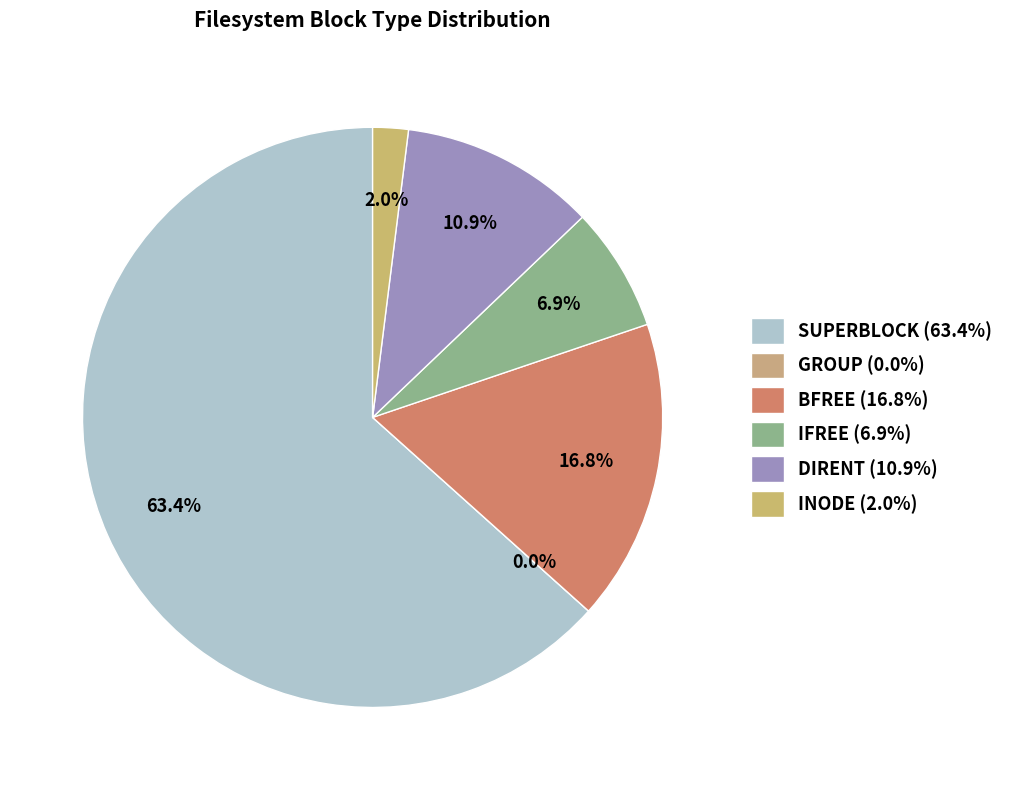

Which category has the smallest portion of the pie?

GROUP